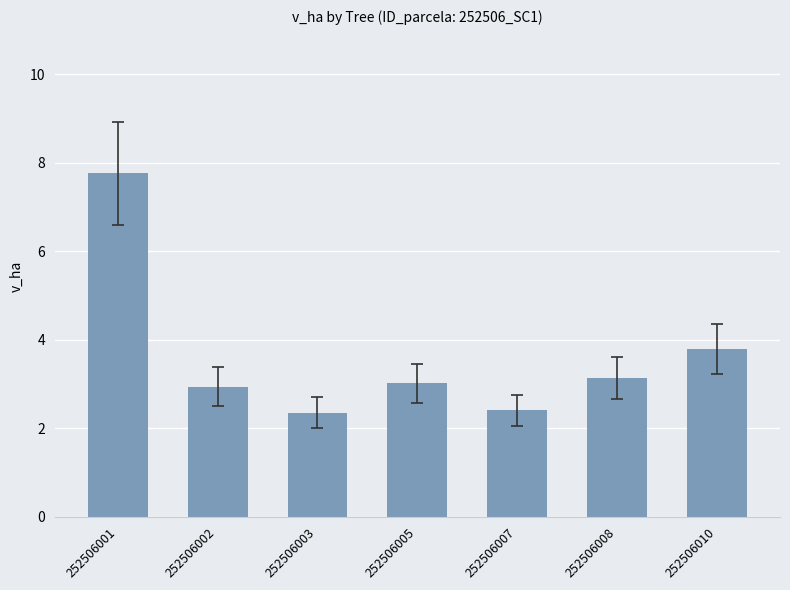

What is the difference between the maximum and minimum values?

5.4